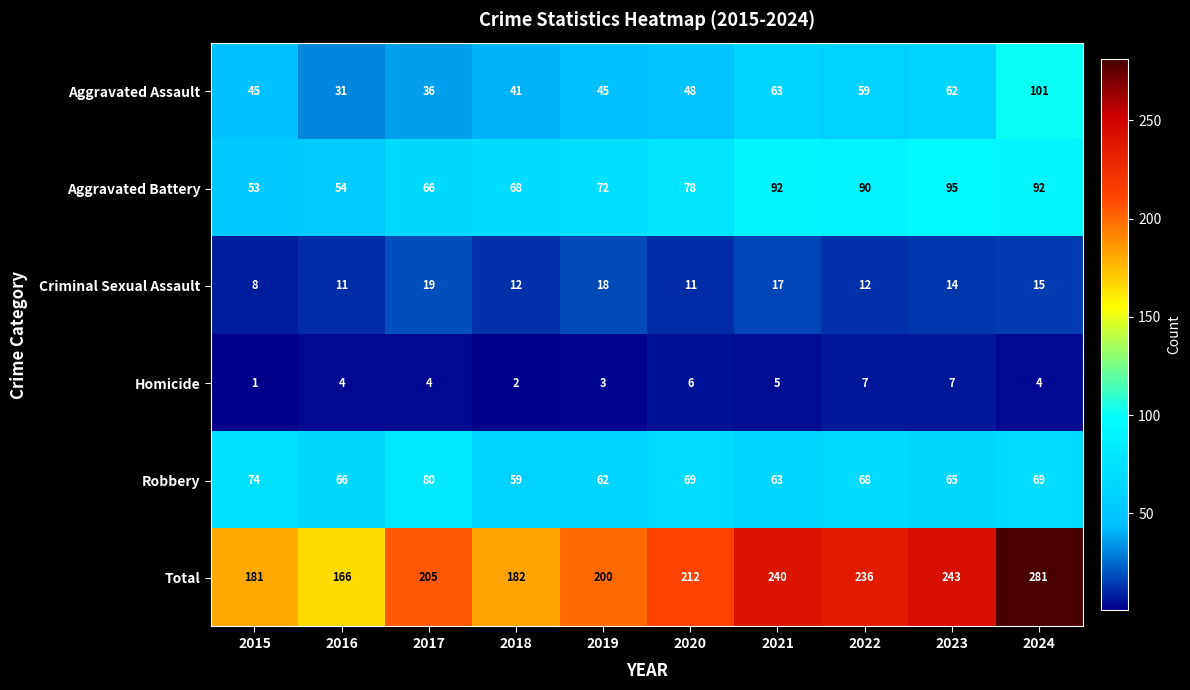

Which series has the largest total across all categories?

Total